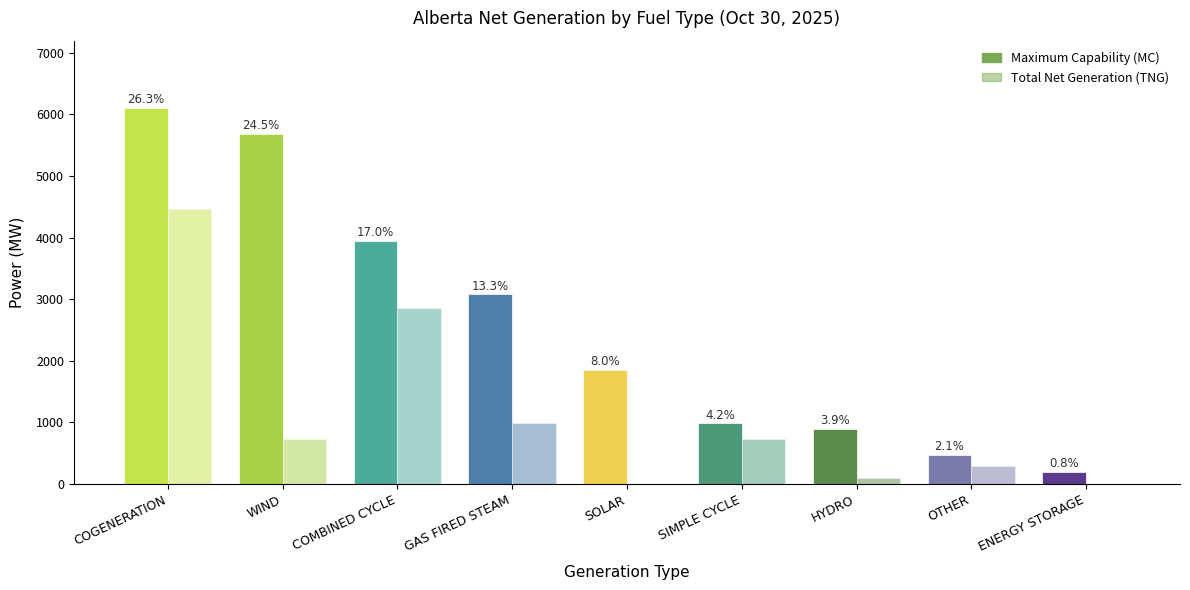

Which series has the widest spread of values?

Maximum Capability (MC)